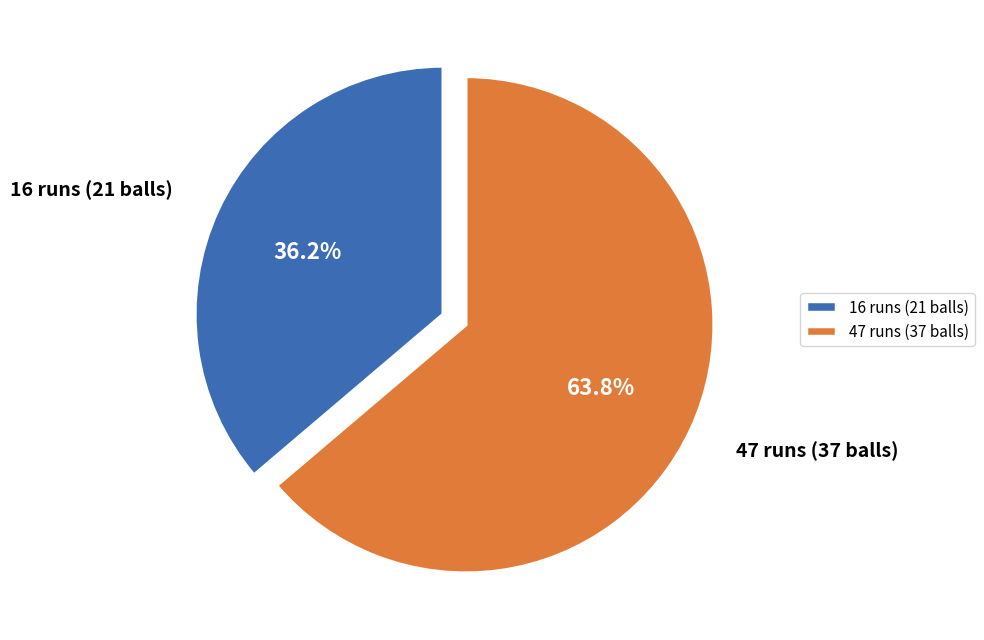

What percentage is NOT represented by 16 runs (21 balls)?

63.8%